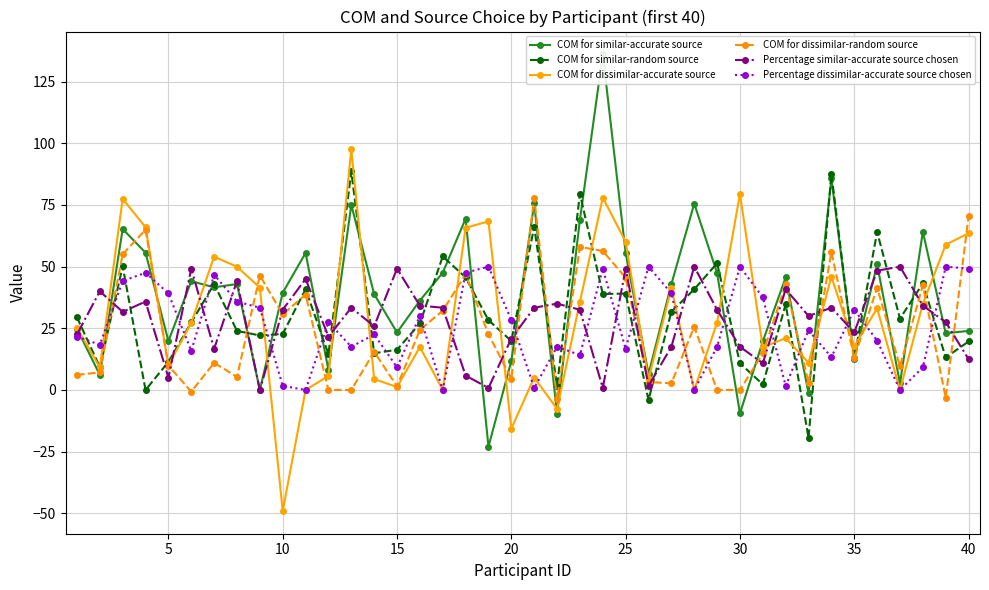

True or false: COM for dissimilar-accurate source has more than 1 interior local peaks.

True